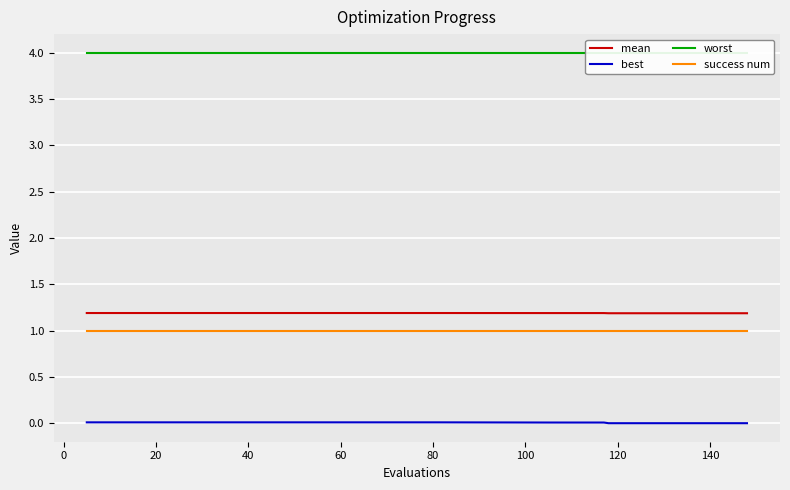

How many lines are shown in the chart?

4